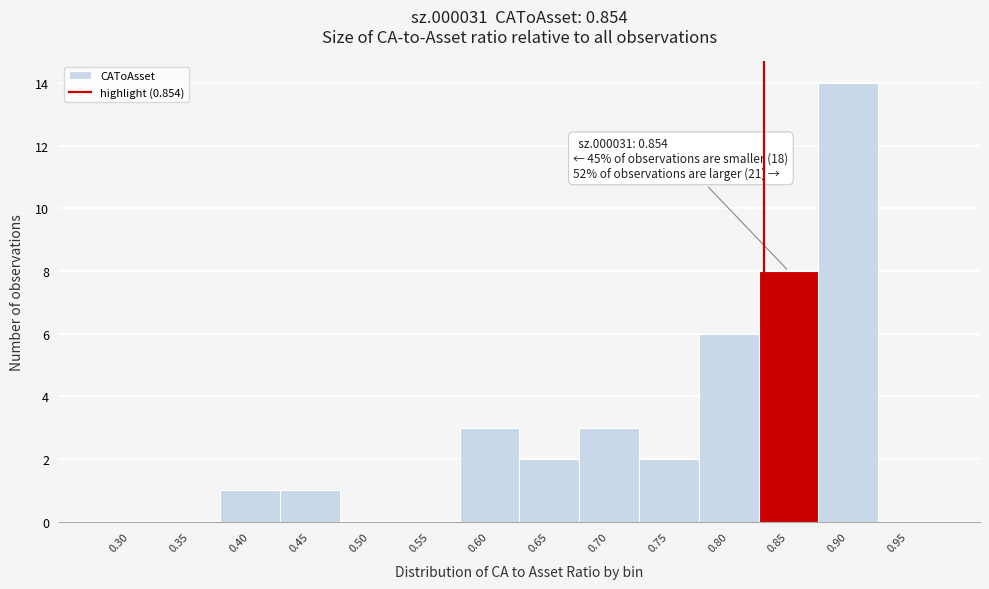

Reading right to left, what are all the values shown in this chart?

0.95=0	0.90=14	0.85=8	0.80=6	0.75=2	0.70=3	0.65=2	0.60=3	0.55=0	0.50=0	0.45=1	0.40=1	0.35=0	0.30=0